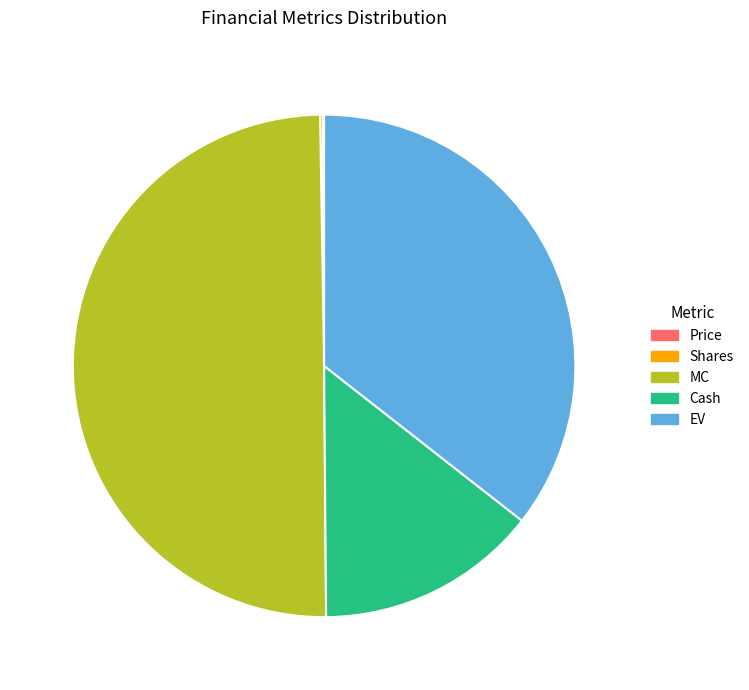

Is it true that MC is 50% of the pie?

True